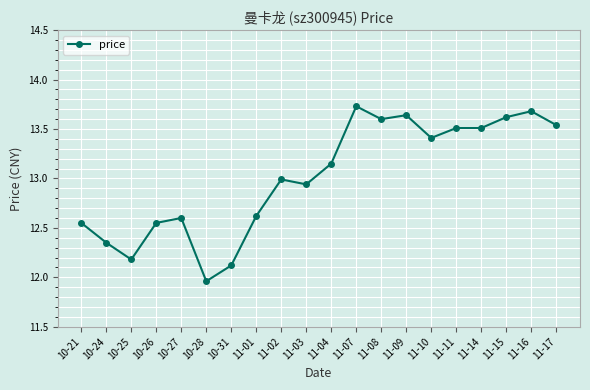

The value at 11-09 is 20.8. True or false?

False